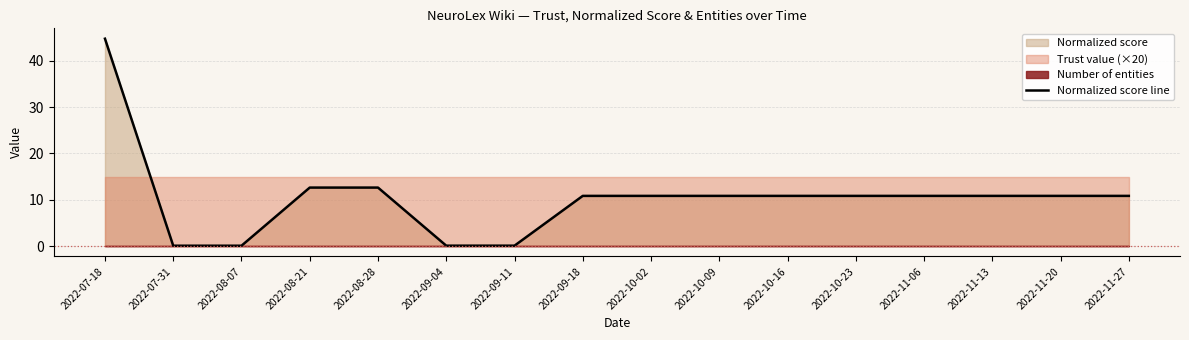

How many data points does each series have?

16